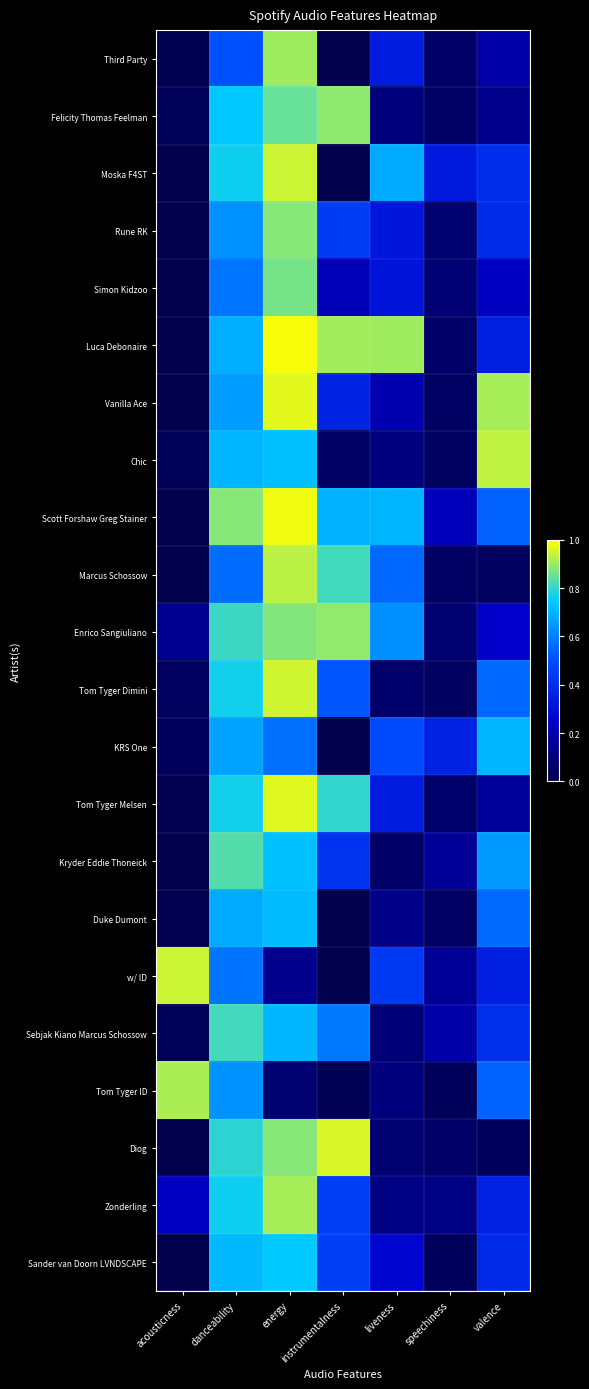

Reading left to right, list all the values displayed in this chart.

Third Party: acousticness=0.0	danceability=0.5	energy=0.9	instrumentalness=0.0	liveness=0.3	speechiness=0.1	valence=0.2
Felicity Thomas Feelman: acousticness=0.0	danceability=0.7	energy=0.8	instrumentalness=0.9	liveness=0.1	speechiness=0.1	valence=0.1
Moska F4ST: acousticness=0.0	danceability=0.8	energy=0.9	instrumentalness=0.0	liveness=0.7	speechiness=0.3	valence=0.4
Rune RK: acousticness=0.0	danceability=0.6	energy=0.9	instrumentalness=0.4	liveness=0.3	speechiness=0.1	valence=0.4
Simon Kidzoo: acousticness=0.0	danceability=0.6	energy=0.9	instrumentalness=0.2	liveness=0.3	speechiness=0.1	valence=0.2
Luca Debonaire: acousticness=0.0	danceability=0.7	energy=1.0	instrumentalness=0.9	liveness=0.9	speechiness=0.1	valence=0.3
Vanilla Ace: acousticness=0.0	danceability=0.7	energy=1.0	instrumentalness=0.4	liveness=0.2	speechiness=0.0	valence=0.9
Chic: acousticness=0.0	danceability=0.7	energy=0.7	instrumentalness=0.0	liveness=0.1	speechiness=0.0	valence=0.9
Scott Forshaw Greg Stainer: acousticness=0.0	danceability=0.9	energy=1.0	instrumentalness=0.7	liveness=0.7	speechiness=0.2	valence=0.5
Marcus Schossow: acousticness=0.0	danceability=0.6	energy=0.9	instrumentalness=0.8	liveness=0.6	speechiness=0.0	valence=0.0
Enrico Sangiuliano: acousticness=0.1	danceability=0.8	energy=0.9	instrumentalness=0.9	liveness=0.6	speechiness=0.1	valence=0.2
Tom Tyger Dimini: acousticness=0.0	danceability=0.8	energy=1.0	instrumentalness=0.5	liveness=0.1	speechiness=0.0	valence=0.6
KRS One: acousticness=0.0	danceability=0.7	energy=0.6	instrumentalness=0.0	liveness=0.5	speechiness=0.4	valence=0.7
Tom Tyger Melsen: acousticness=0.0	danceability=0.8	energy=1.0	instrumentalness=0.8	liveness=0.3	speechiness=0.1	valence=0.2
Kryder Eddie Thoneick: acousticness=0.0	danceability=0.8	energy=0.7	instrumentalness=0.4	liveness=0.1	speechiness=0.1	valence=0.7
Duke Dumont: acousticness=0.0	danceability=0.7	energy=0.7	instrumentalness=0.0	liveness=0.1	speechiness=0.0	valence=0.6
w/ ID: acousticness=0.9	danceability=0.6	energy=0.1	instrumentalness=0.0	liveness=0.4	speechiness=0.1	valence=0.3
Sebjak Kiano Marcus Schossow: acousticness=0.0	danceability=0.8	energy=0.7	instrumentalness=0.6	liveness=0.1	speechiness=0.2	valence=0.4
Tom Tyger ID: acousticness=0.9	danceability=0.6	energy=0.1	instrumentalness=0.0	liveness=0.1	speechiness=0.0	valence=0.5
Diog: acousticness=0.0	danceability=0.8	energy=0.9	instrumentalness=1.0	liveness=0.1	speechiness=0.1	valence=0.0
Zonderling: acousticness=0.2	danceability=0.8	energy=0.9	instrumentalness=0.5	liveness=0.1	speechiness=0.1	valence=0.4
Sander van Doorn LVNDSCAPE: acousticness=0.0	danceability=0.7	energy=0.7	instrumentalness=0.5	liveness=0.3	speechiness=0.0	valence=0.4